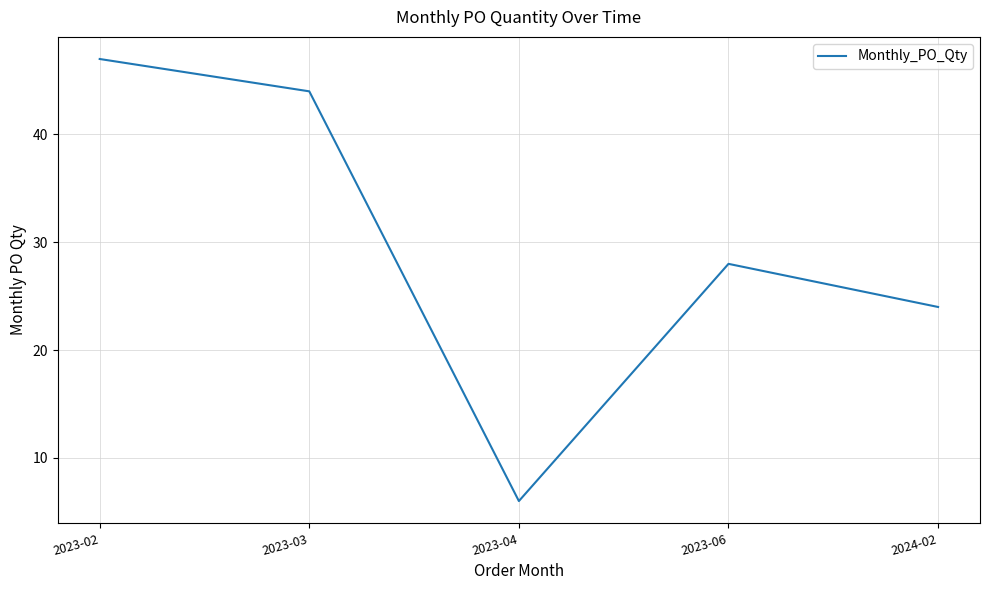

How many interior local valleys (lower than both neighbors) does the data have?

1